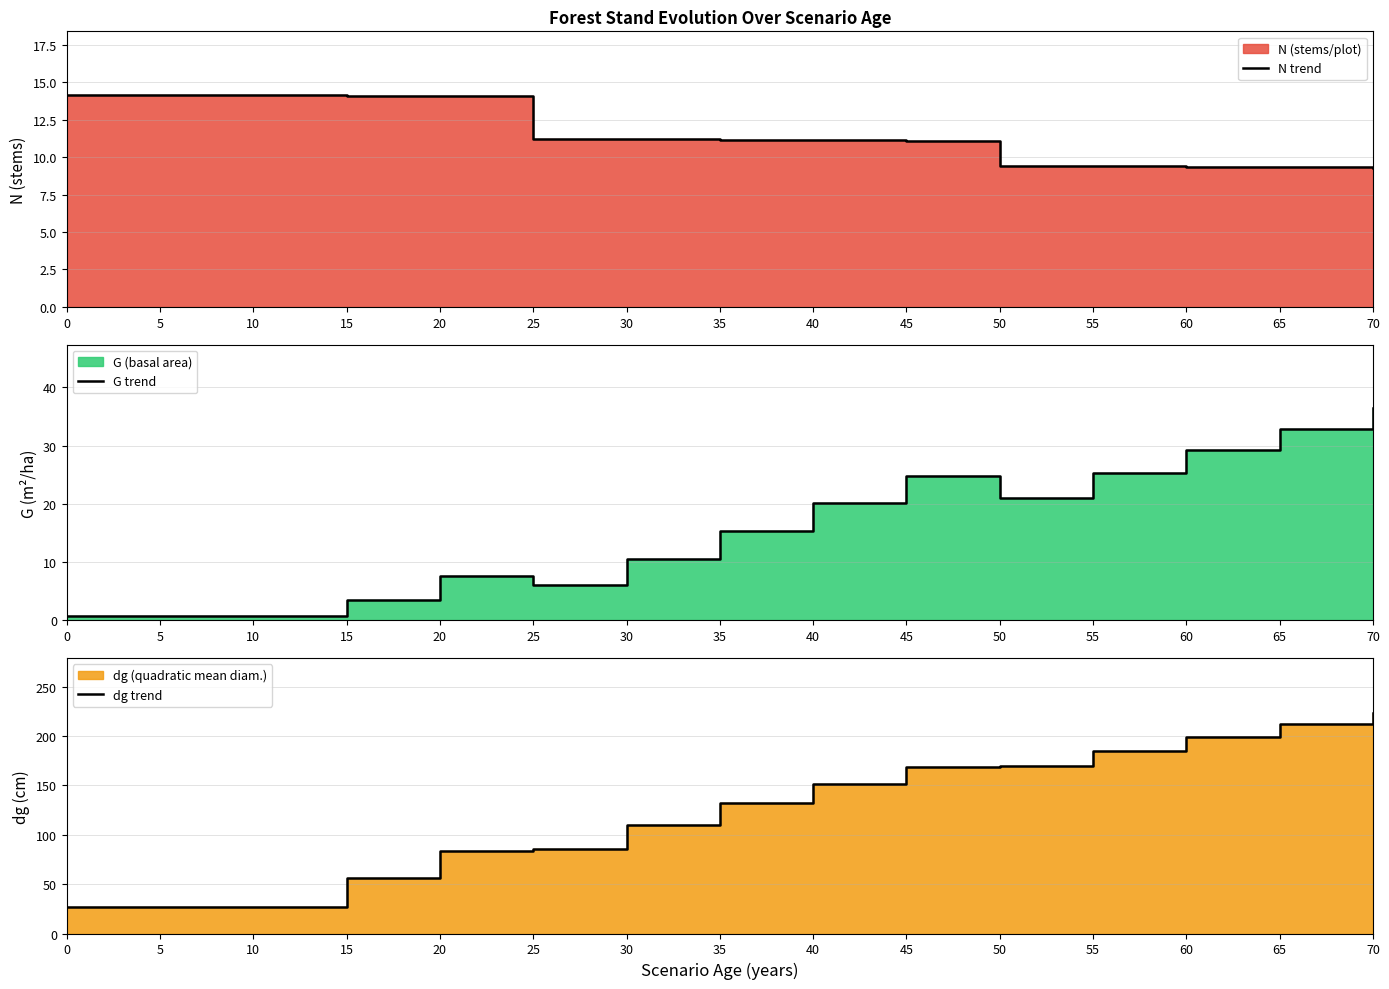

What is the sum of all N trend values?

173.2